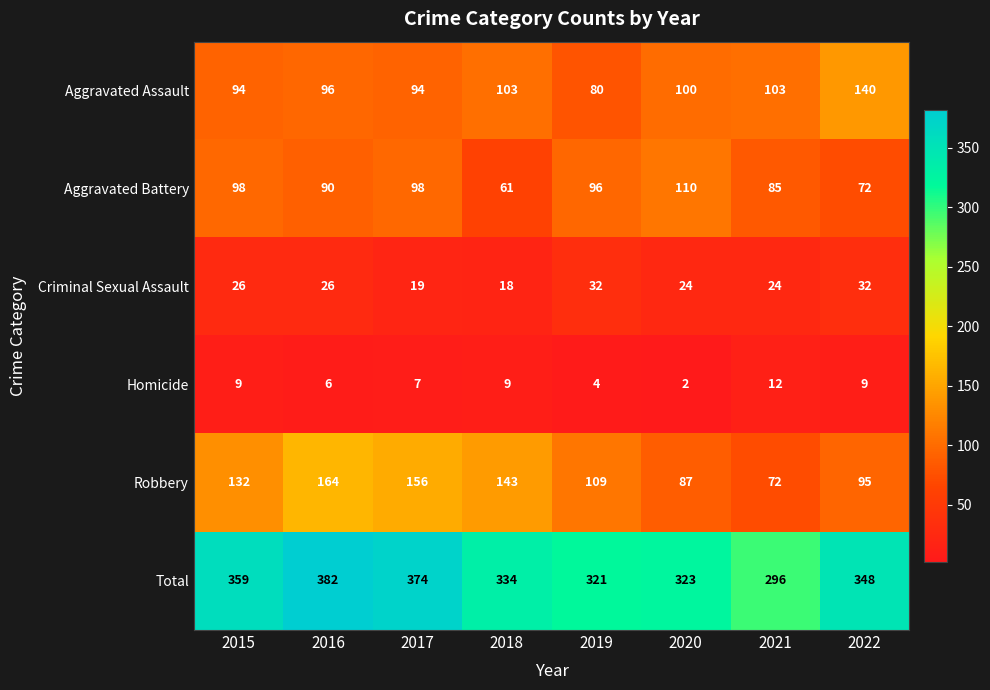

Rank the series by their maximum value, from highest to lowest.

Total, Robbery, Aggravated Assault, Aggravated Battery, Criminal Sexual Assault, Homicide